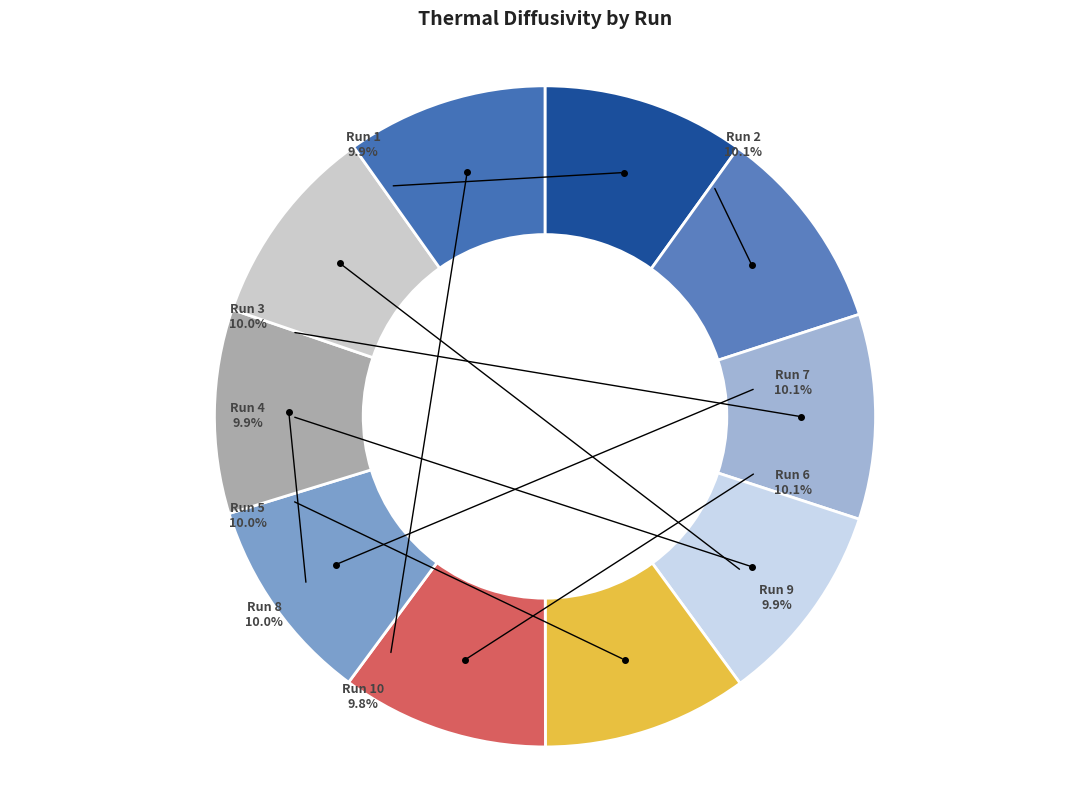

How many segments does this pie chart have?

10